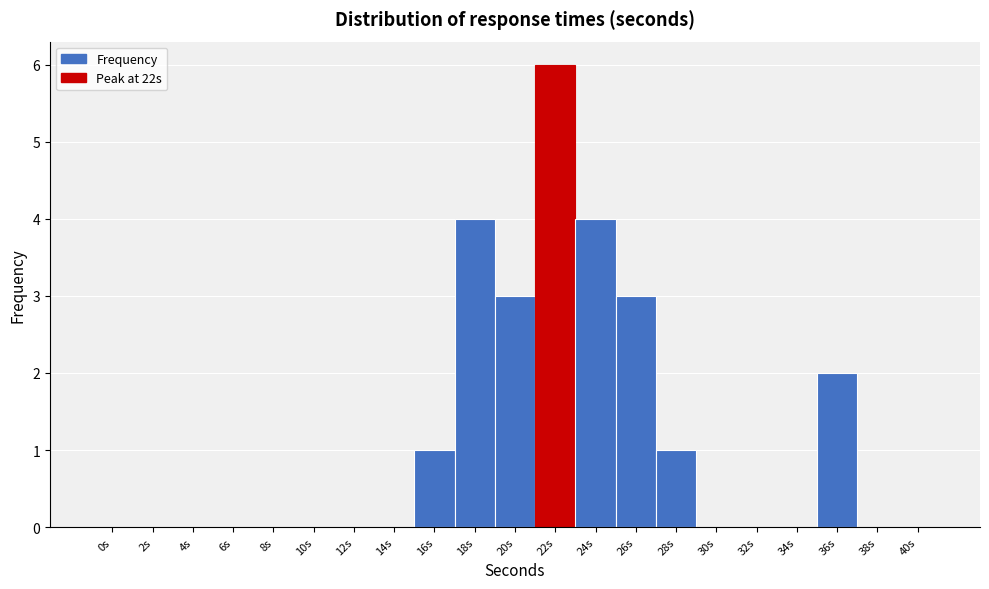

Reading left to right, list every bar in this chart as the range it spans on the x-axis followed by its height. The values are not printed on the chart, so give them approximately, as read against the axis.

-1 to 1: 0
1 to 3: 0
3 to 5: 0
5 to 7: 0
7 to 9: 0
9 to 11: 0
11 to 13: 0
13 to 15: 0
15 to 17: 1
17 to 19: 4
19 to 21: 3
21 to 23: 6
23 to 25: 4
25 to 27: 3
27 to 29: 1
29 to 31: 0
31 to 33: 0
33 to 35: 0
35 to 37: 2
37 to 39: 0
39 to 41: 0